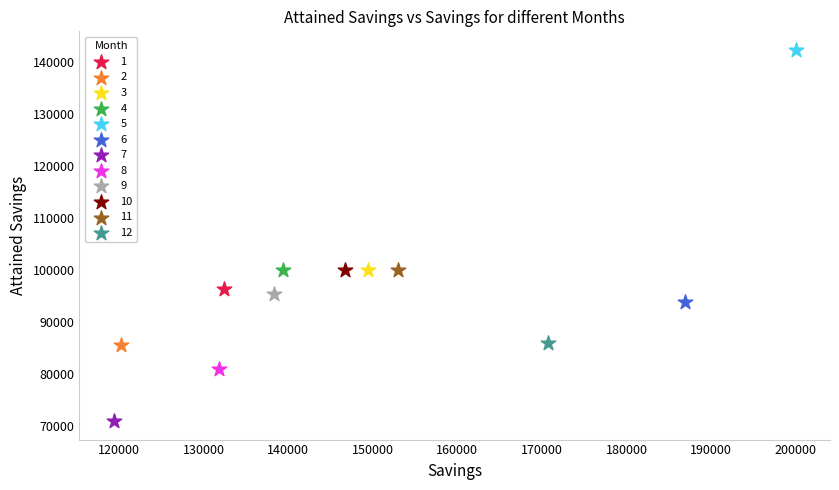

What are all the series names shown in the legend?

1, 2, 3, 4, 5, 6, 7, 8, 9, 10, 11, 12